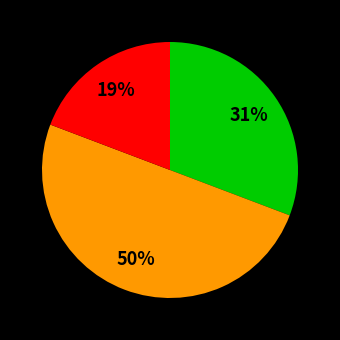

To the nearest percent, what is the difference between the largest and smallest slice percentages?

31%